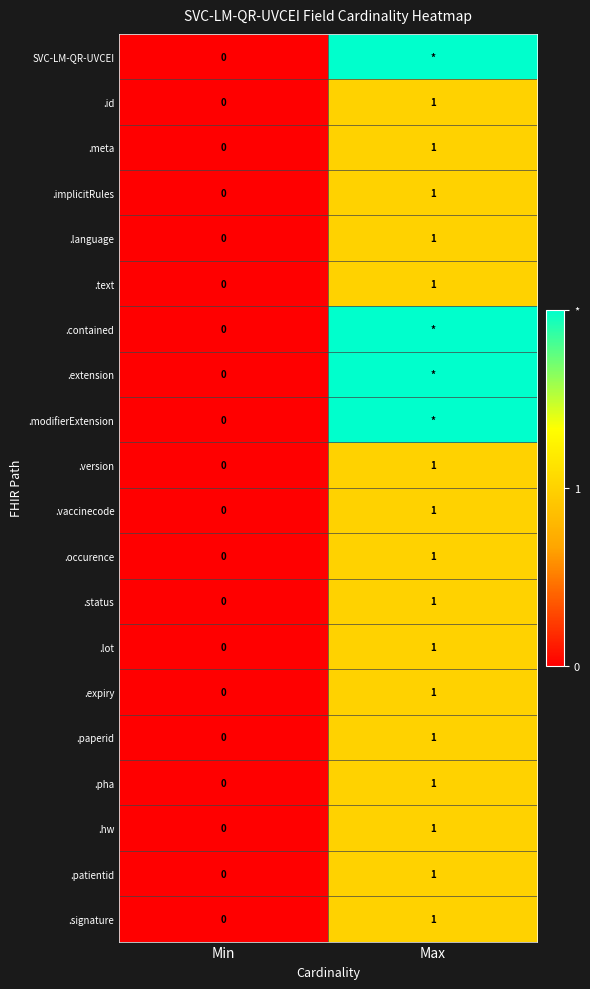

At which label is .implicitRules closest to 0?

Min